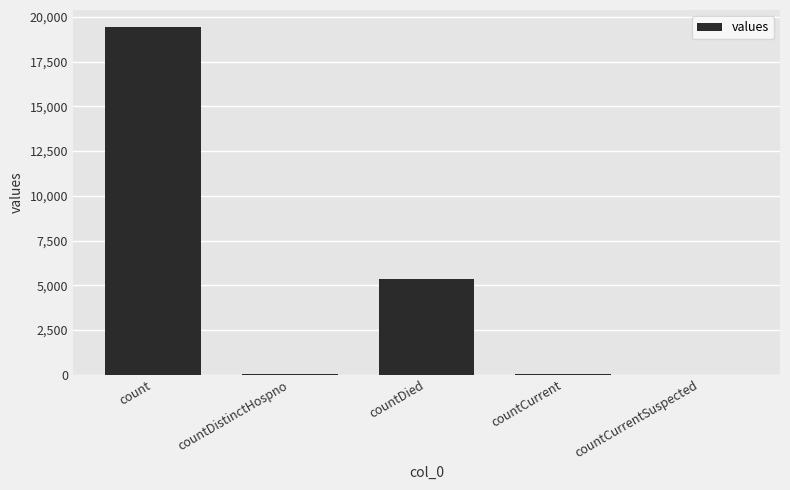

Which category has the highest value across all series?

count